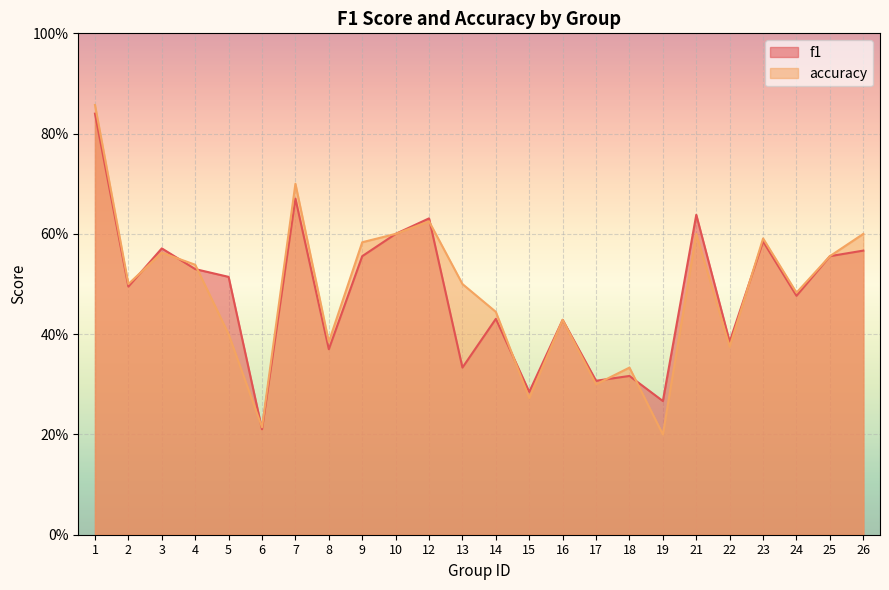

What is the value of the f1 point at the 6th from the left?

0.2